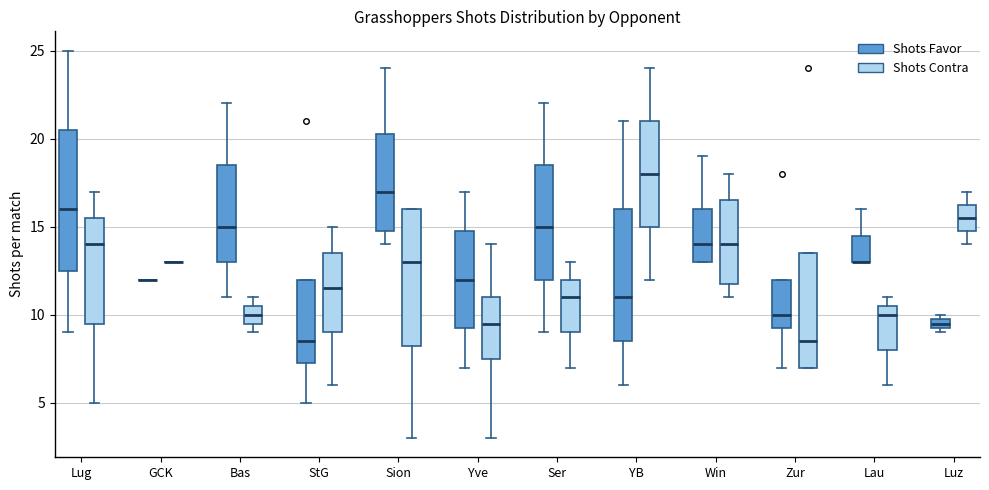

Where is the lower edge of the box for Win (Shots Favor) on the y-axis? The values are not printed on the chart, so give them approximately, as read against the axis.

13.0